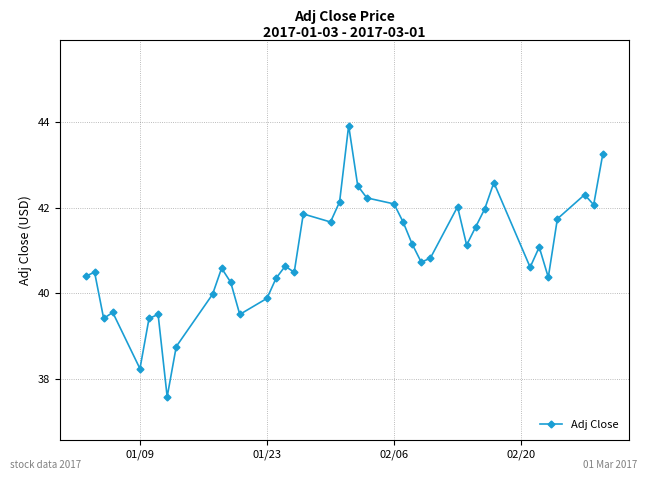

How many points are higher than both their immediate neighbors (excluding endpoints)?

11